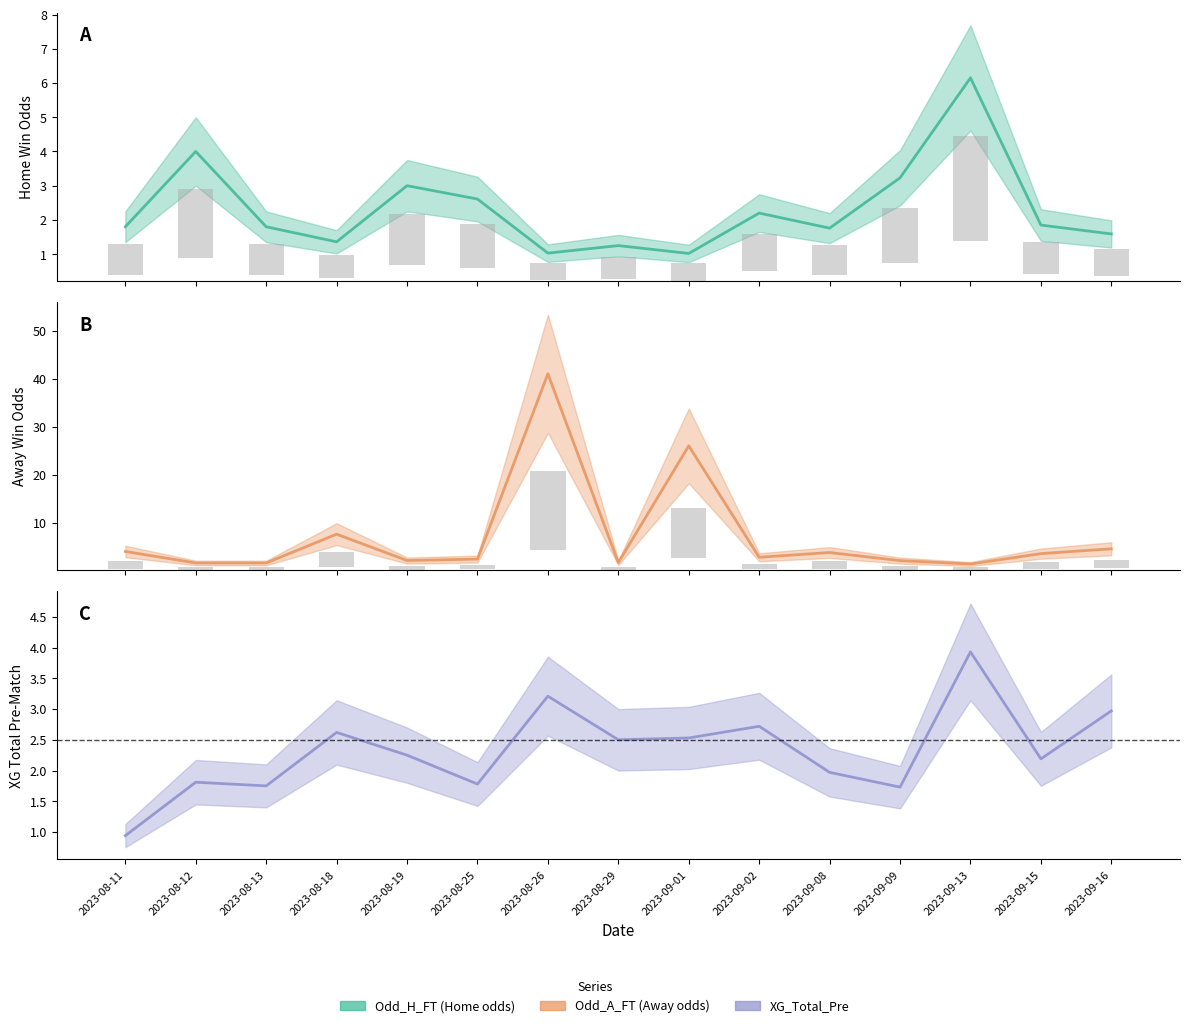

Reading left to right, transcribe all the data shown in this chart.

Odd_H_FT: 2023-08-11=1.8	2023-08-12=4.0	2023-08-13=1.8	2023-08-18=1.4	2023-08-19=3.0	2023-08-25=2.6	2023-08-26=1.0	2023-08-29=1.2	2023-09-01=1.0	2023-09-02=2.2	2023-09-08=1.8	2023-09-09=3.2	2023-09-13=6.2	2023-09-15=1.9	2023-09-16=1.6
Odd_A_FT: 2023-08-11=4.0	2023-08-12=1.6	2023-08-13=1.6	2023-08-18=7.6	2023-08-19=2.1	2023-08-25=2.4	2023-08-26=41.0	2023-08-29=1.7	2023-09-01=26.0	2023-09-02=2.8	2023-09-08=3.8	2023-09-09=2.1	2023-09-13=1.4	2023-09-15=3.5	2023-09-16=4.5
XG_Total_Pre: 2023-08-11=0.9	2023-08-12=1.8	2023-08-13=1.8	2023-08-18=2.6	2023-08-19=2.2	2023-08-25=1.8	2023-08-26=3.2	2023-08-29=2.5	2023-09-01=2.5	2023-09-02=2.7	2023-09-08=2.0	2023-09-09=1.7	2023-09-13=3.9	2023-09-15=2.2	2023-09-16=3.0